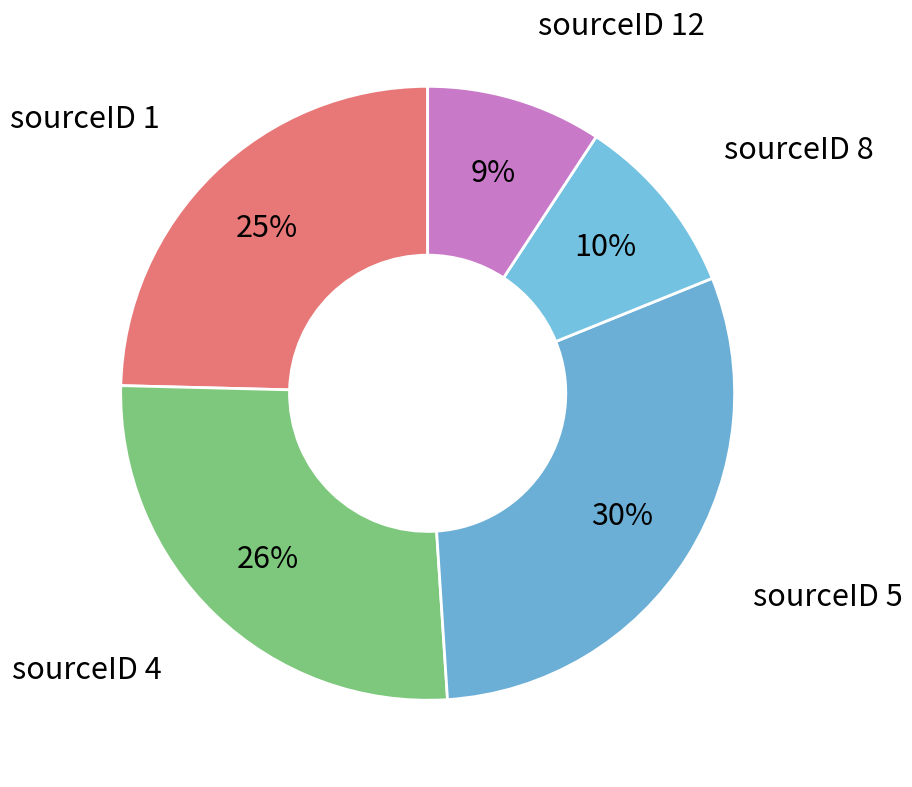

To the nearest percent, what portion does sourceID 1 represent?

25%